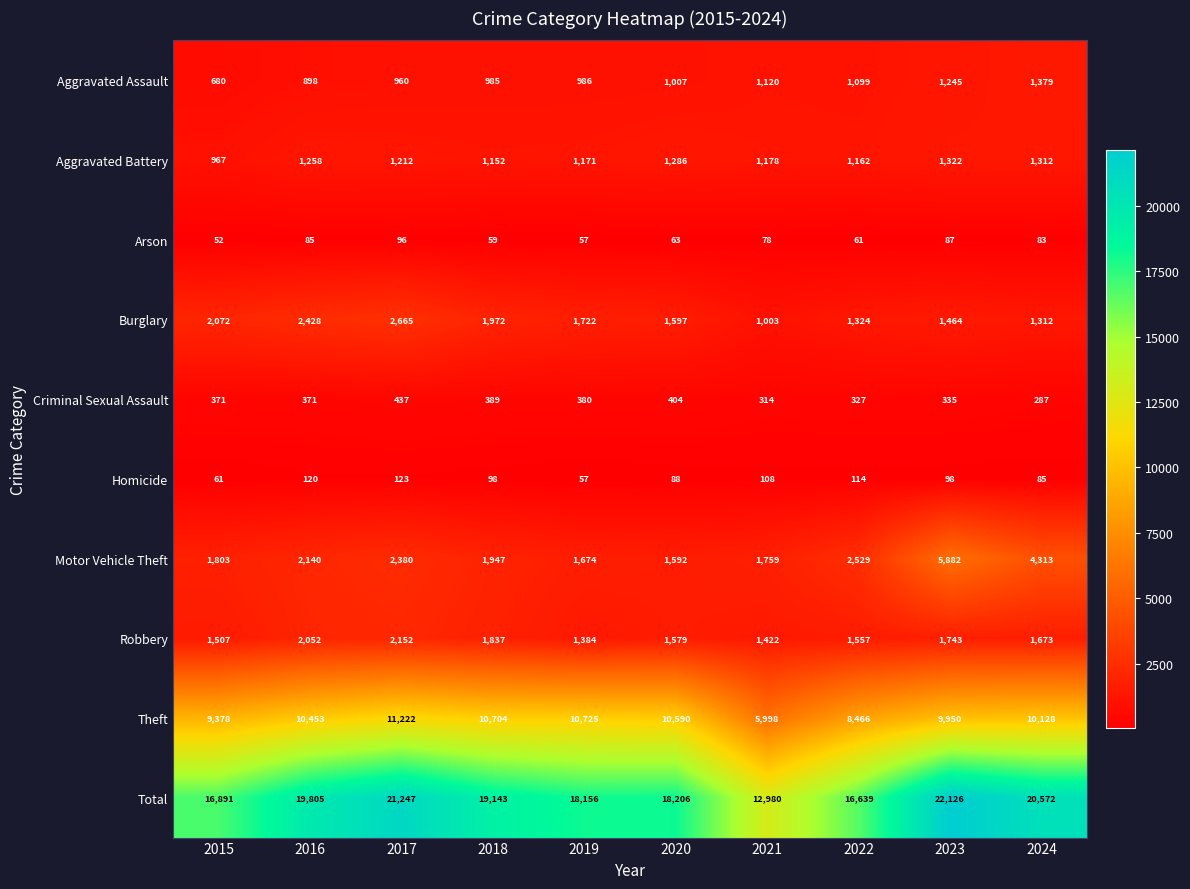

What is the average value of the Robbery series?

1691